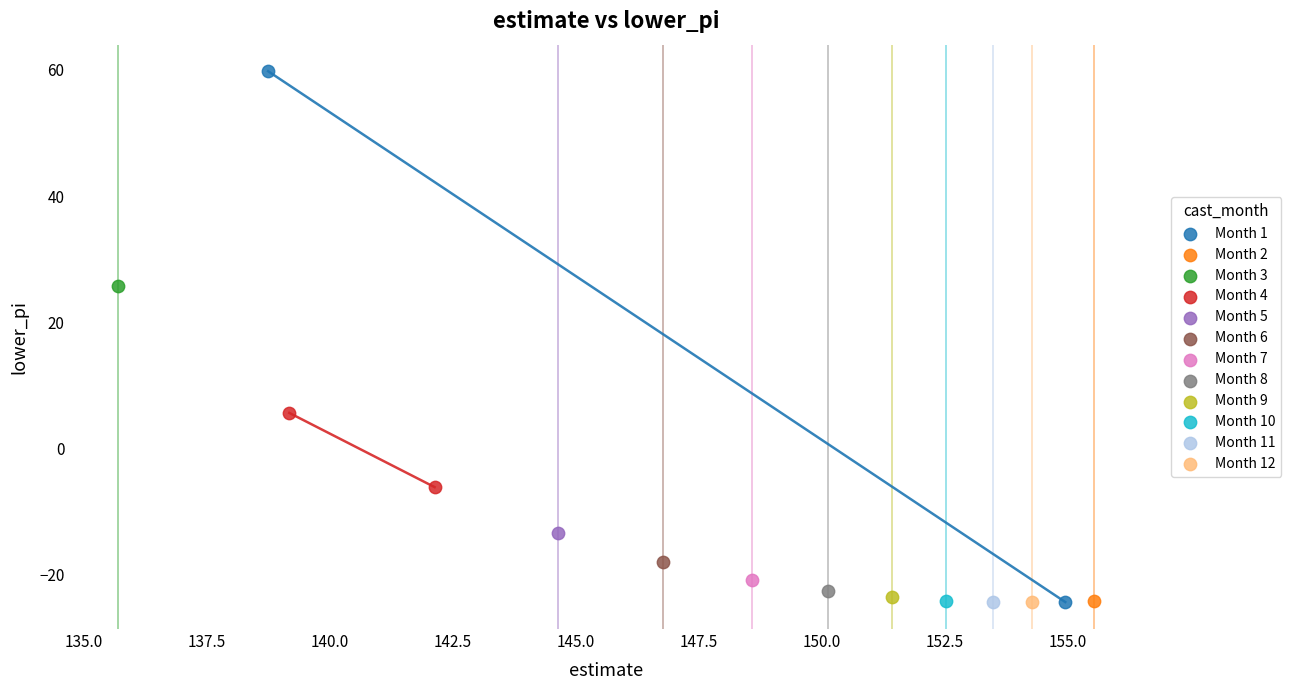

What are all the series names shown in the legend?

Month 1, Month 2, Month 3, Month 4, Month 5, Month 6, Month 7, Month 8, Month 9, Month 10, Month 11, Month 12